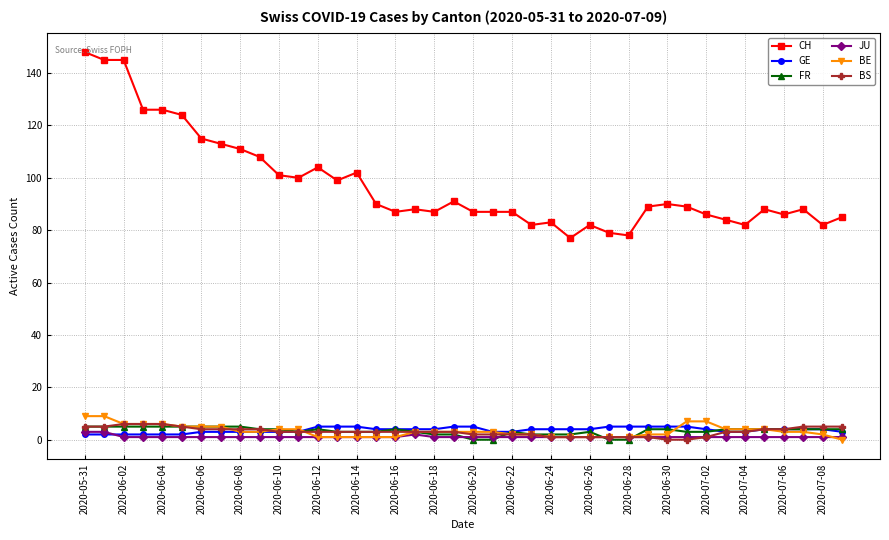

Which series has the largest total across all categories?

CH